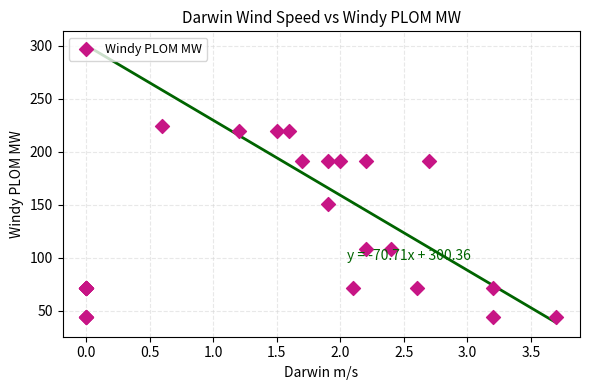

What Y value in the scatter plot is closest to 134?

150.9